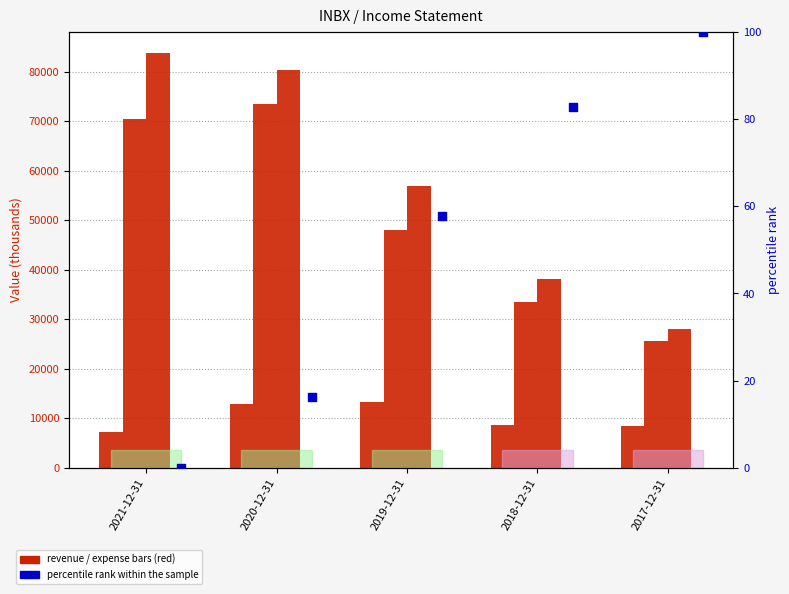

What is the total value across all series at 2020-12-31?

166716.2